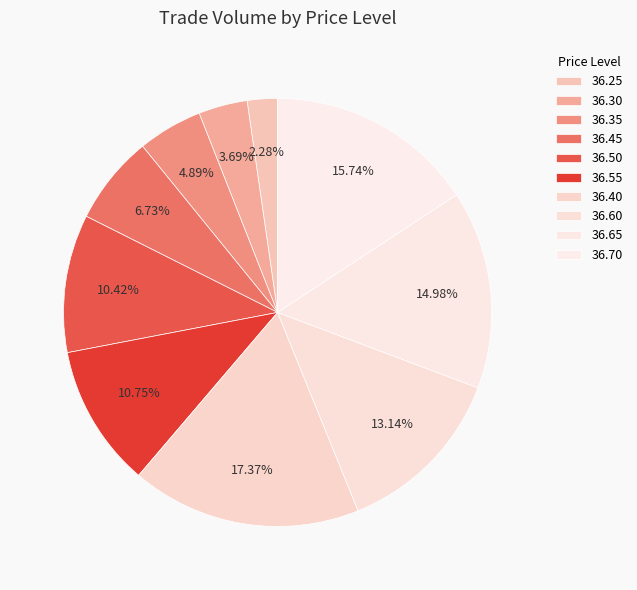

Is there a majority slice in this chart?

No